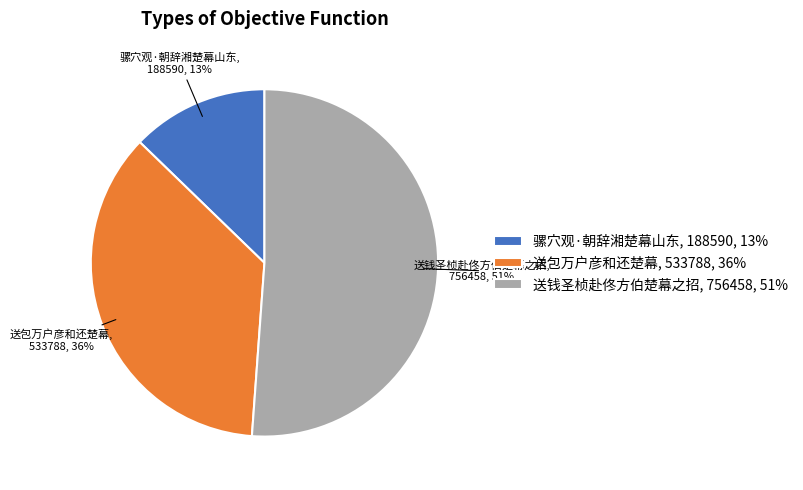

Is the sum of 送钱圣桢赴佟方伯楚幕之招, 756458, 51% and 送包万户彦和还楚幕, 533788, 36% greater than half?

Yes